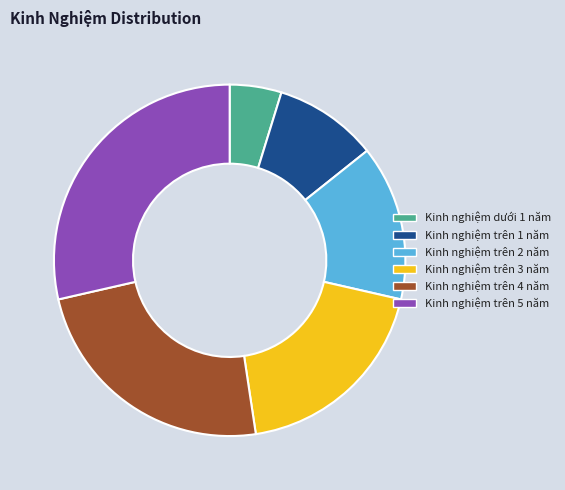

The Kinh nghiệm trên 1 năm slice represents 10% of the pie. True or false?

True